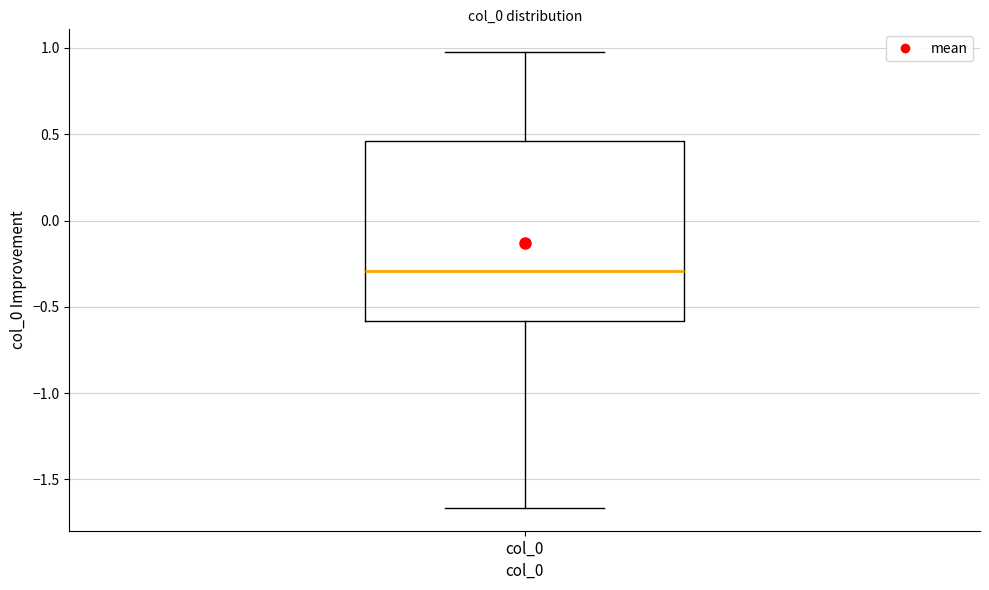

Read this box plot against the y-axis: the position of the median line, the range covered by the box, and the ends of both whiskers. The values are not printed on the chart, so give them approximately, as read against the axis.

median -0.30, box -0.60 to 0.45, whiskers -1.65 to 1.00